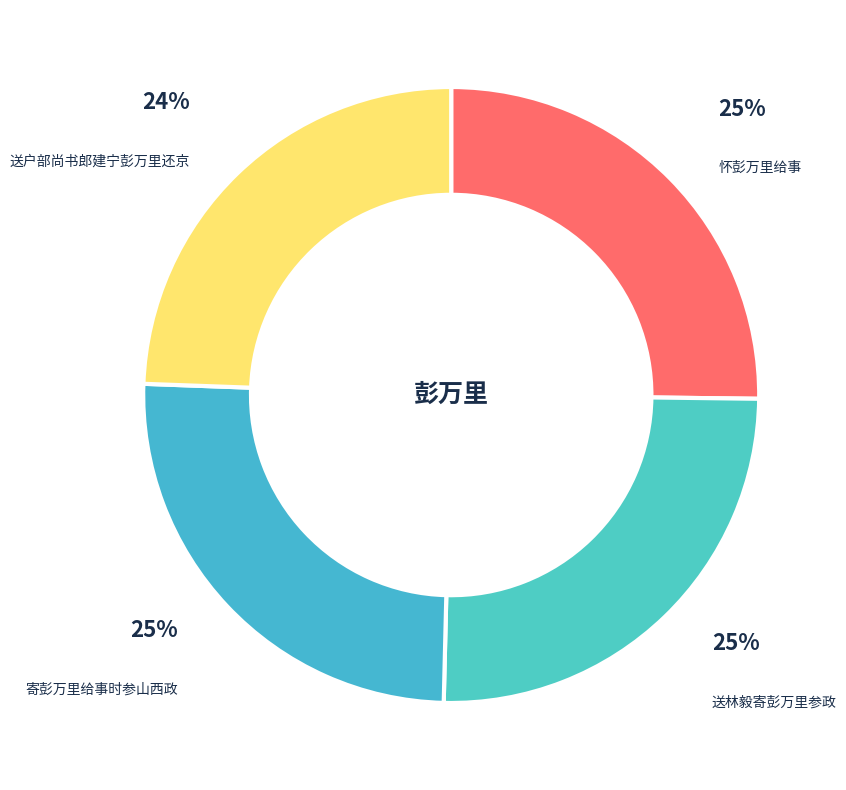

Is the sum of 送户部尚书郎建宁彭万里还京 and 怀彭万里给事 greater than half?

No